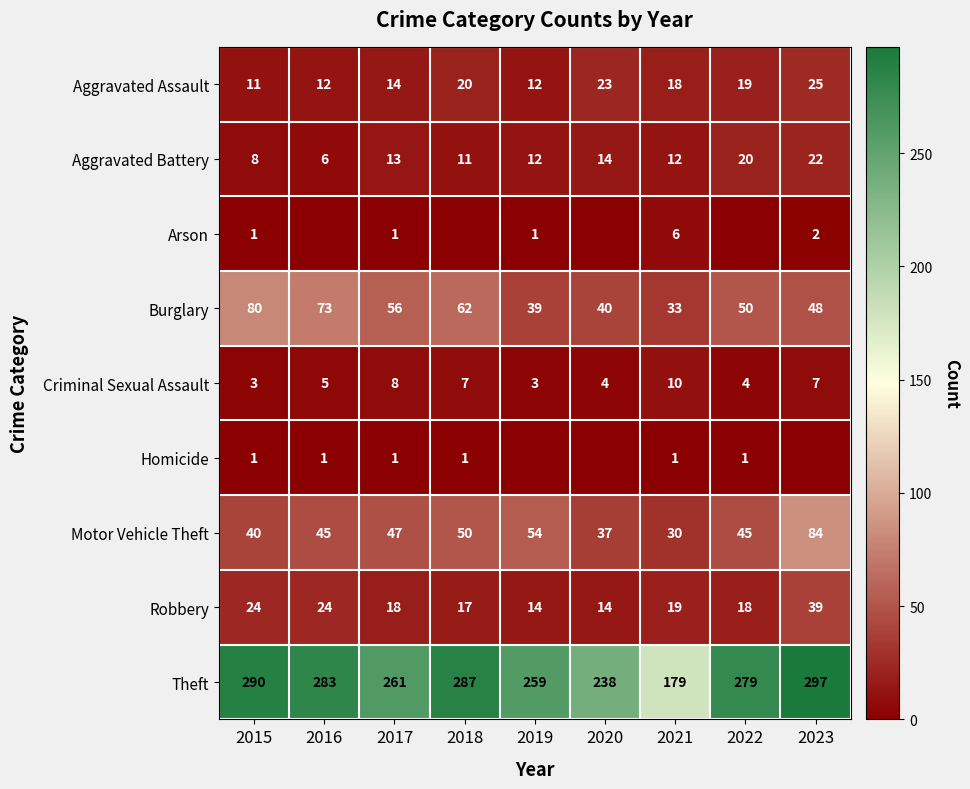

What is the difference between the maximum and minimum values in the Criminal Sexual Assault series?

7